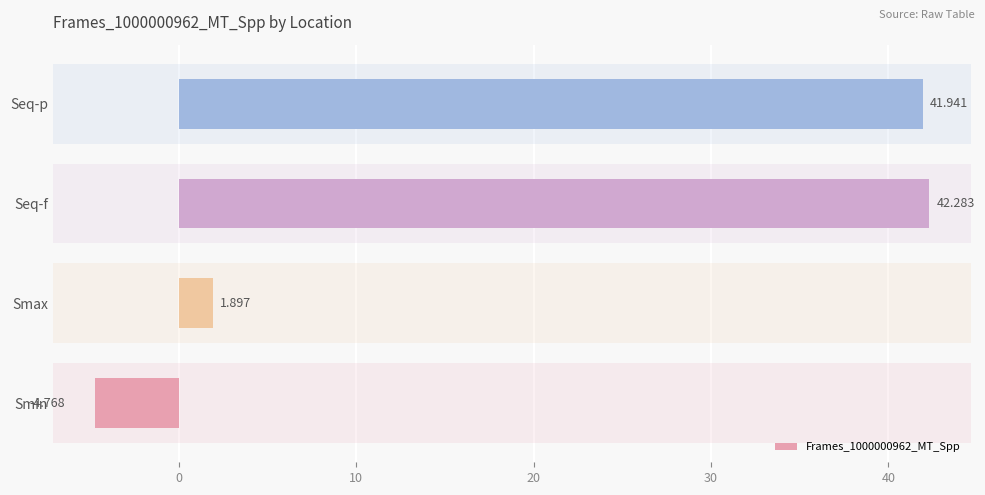

Rank the categories by value from lowest to highest.

Smin, Smax, Seq-p, Seq-f